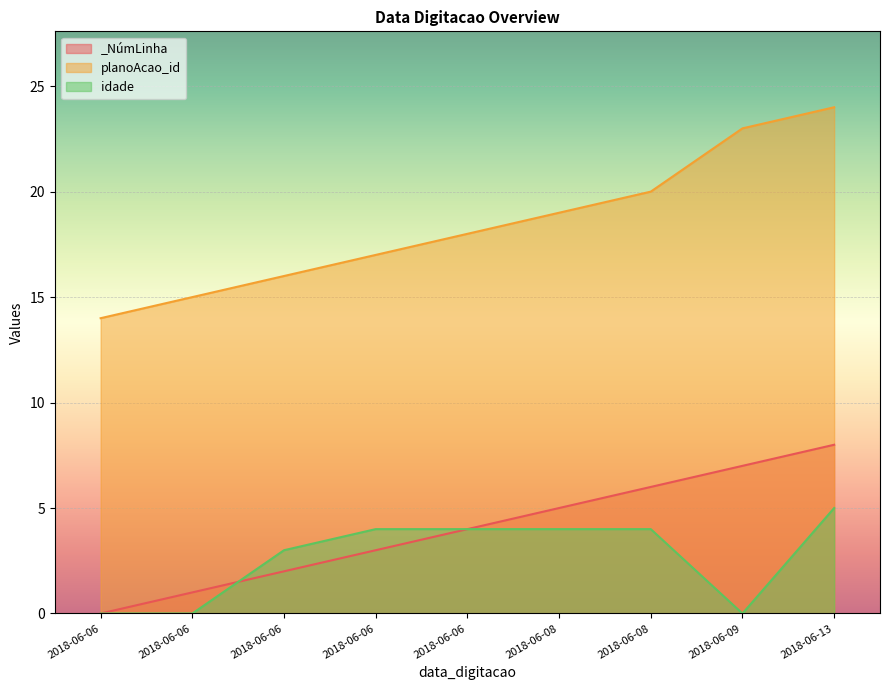

At which category does the chart reach its minimum across all series?

2018-06-06